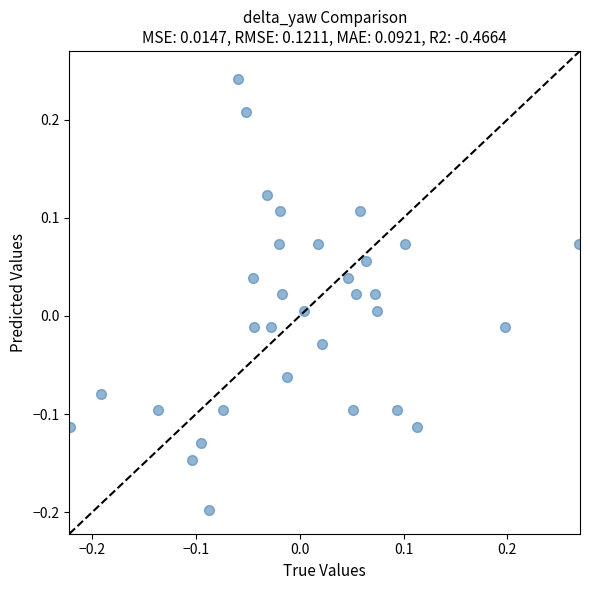

What is the range of Y values (max minus min)?

0.4